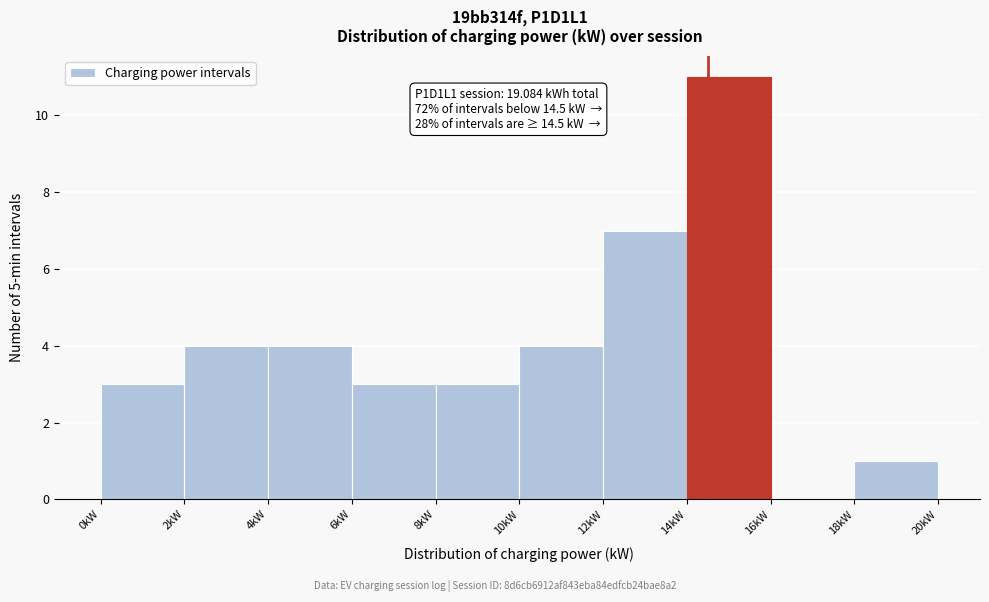

Over which range of the x-axis is the bar tallest?

14 to 16